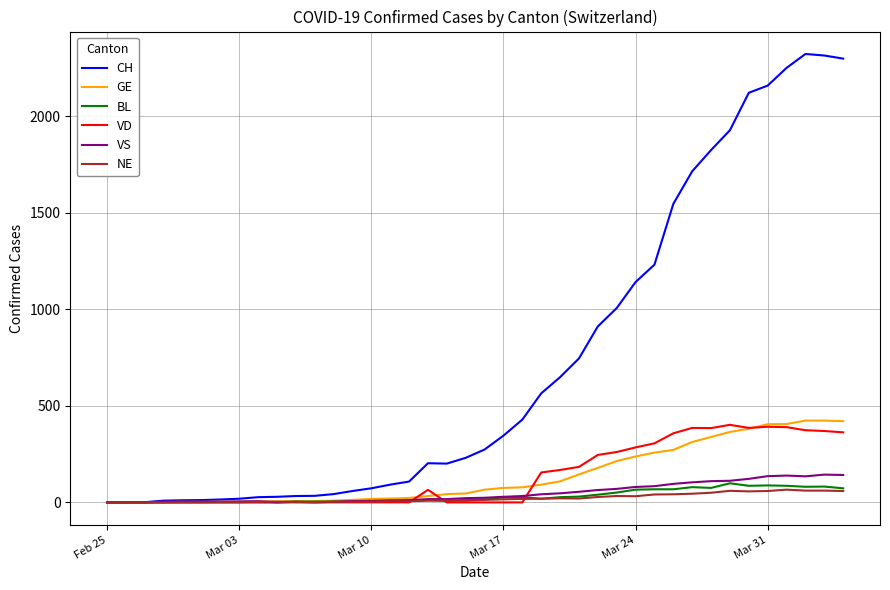

True or false: GE and VD cross at least once.

True